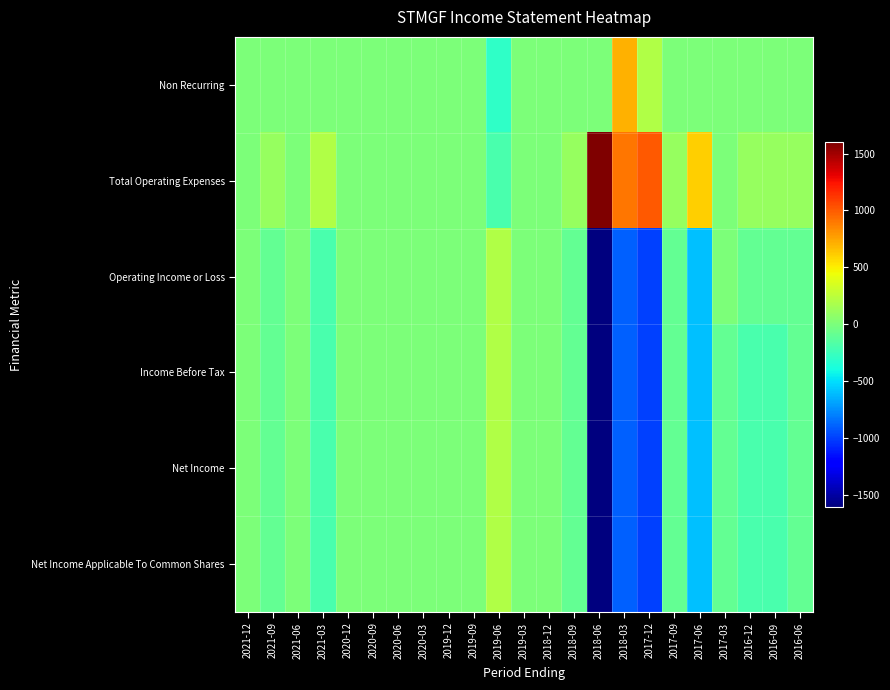

Between 2016-12 and 2017-03, which is larger?

2016-12